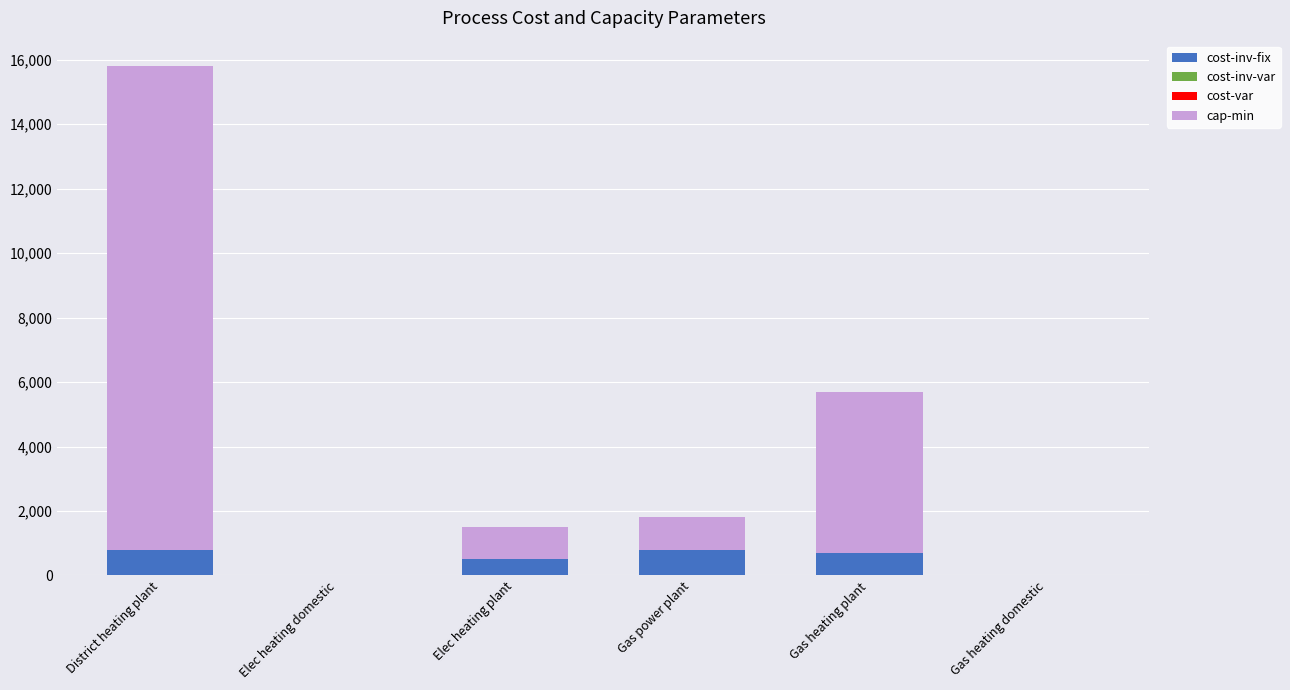

At which category is the sum across all series the highest?

District heating plant